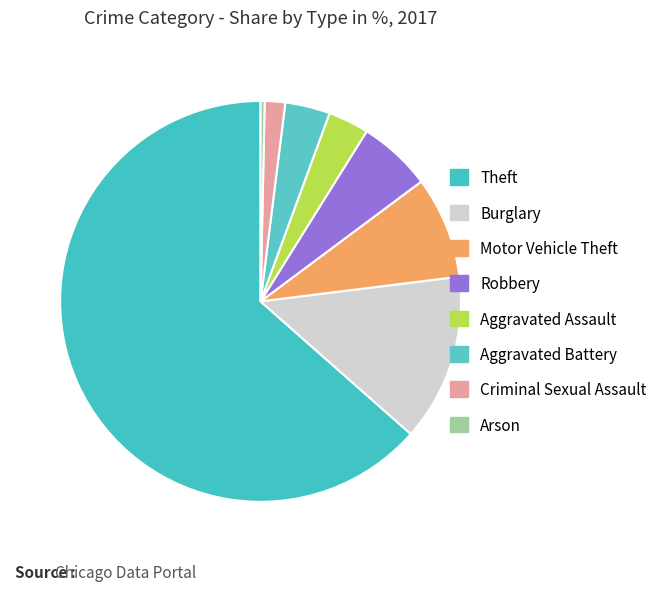

How many slices are in this pie chart?

8